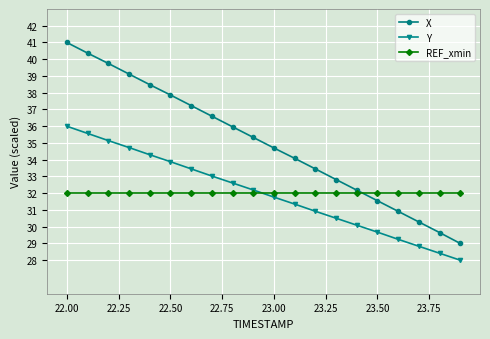

Which series ends up on top after the final intersection of Y and REF_xmin?

REF_xmin